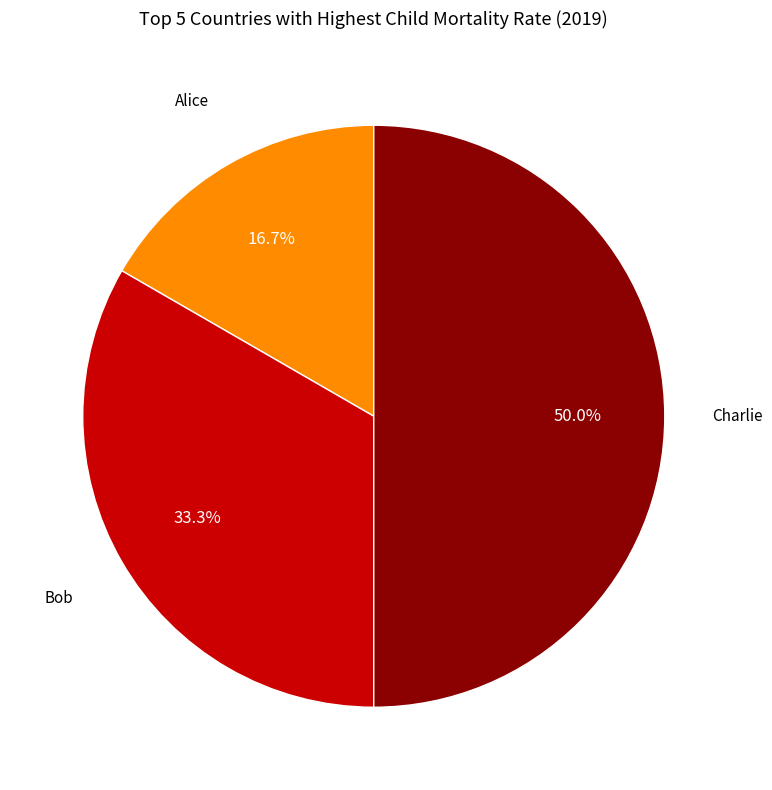

Between Alice and Bob, which is larger?

Bob